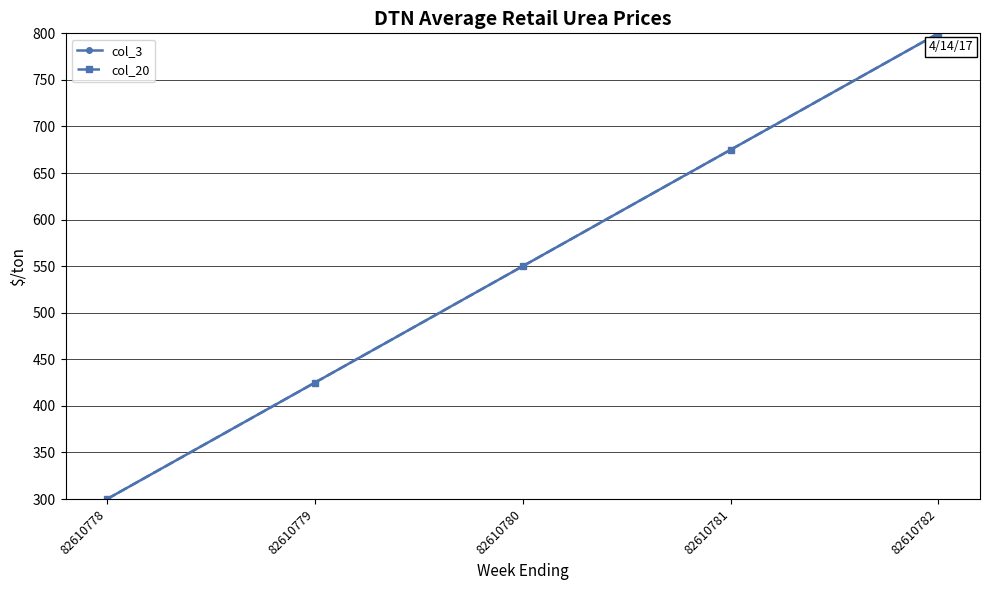

What is the sum of the col_3 values at 82610781 and 82610782?

1475